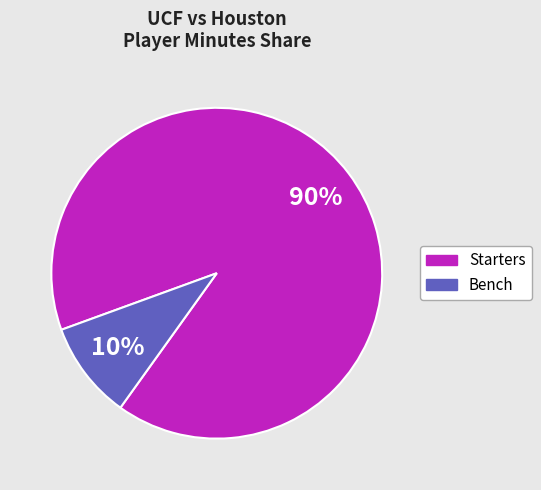

Does any single category account for the majority?

Yes